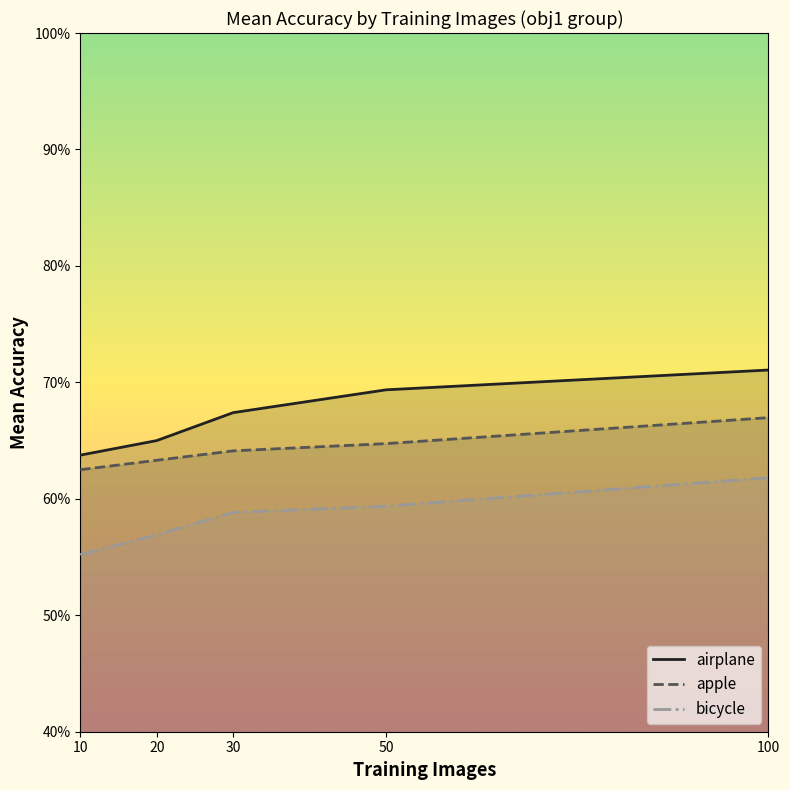

Which series has the largest total across all categories?

airplane